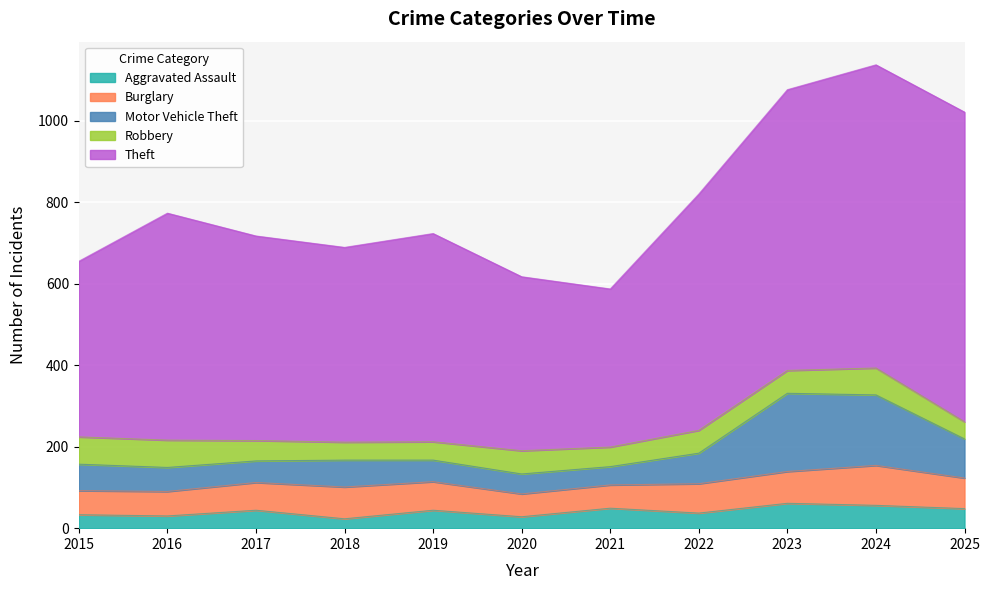

Reading left to right, list all the values displayed in this chart.

Aggravated Assault: 2015=33	2016=30	2017=44	2018=23	2019=44	2020=28	2021=49	2022=37	2023=61	2024=56	2025=48
Burglary: 2015=59	2016=60	2017=68	2018=78	2019=70	2020=56	2021=57	2022=72	2023=78	2024=98	2025=75
Motor Vehicle Theft: 2015=65	2016=59	2017=53	2018=66	2019=53	2020=49	2021=45	2022=75	2023=192	2024=173	2025=96
Robbery: 2015=67	2016=67	2017=50	2018=44	2019=45	2020=57	2021=48	2022=56	2023=56	2024=66	2025=42
Theft: 2015=431	2016=557	2017=502	2018=478	2019=511	2020=427	2021=388	2022=580	2023=689	2024=744	2025=760